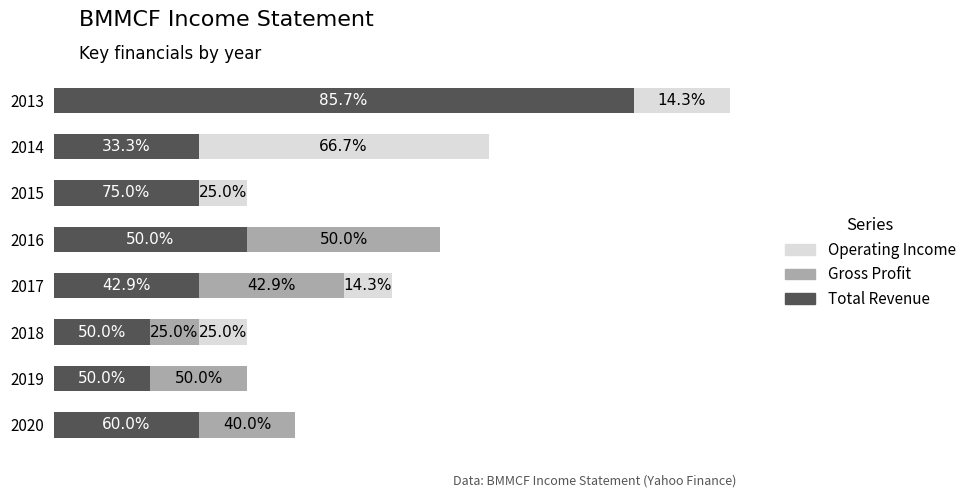

What are all the series names shown in the legend?

Operating Income, Gross Profit, Total Revenue